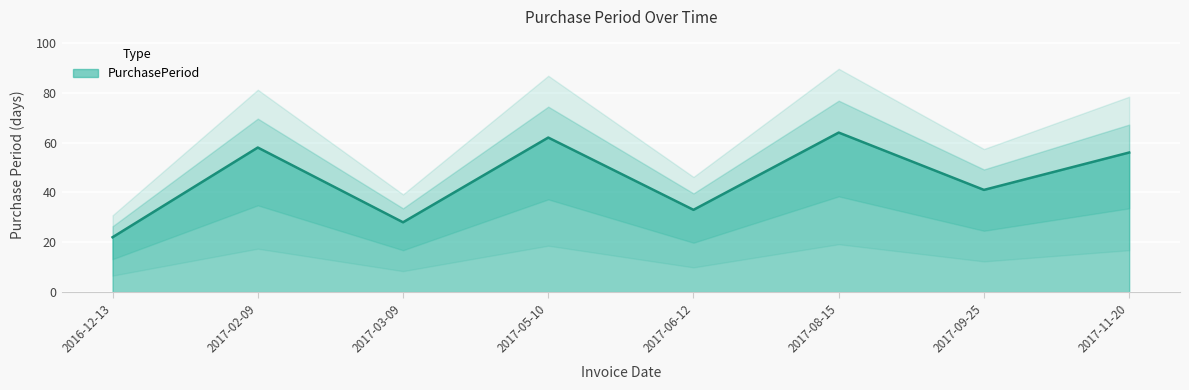

What is the label of the 7th point from the right?

2017-02-09